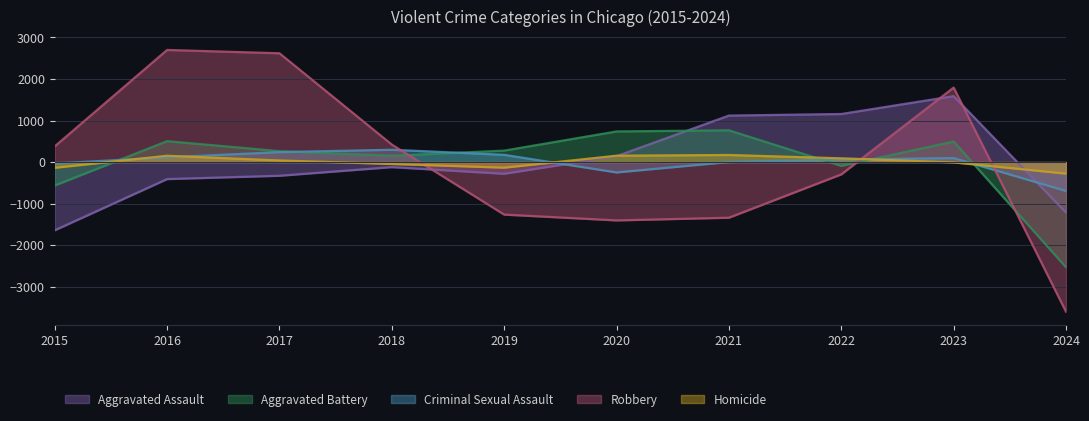

Rank the categories by Aggravated Battery value from lowest to highest.

2024, 2015, 2022, 2018, 2017, 2019, 2023, 2016, 2020, 2021